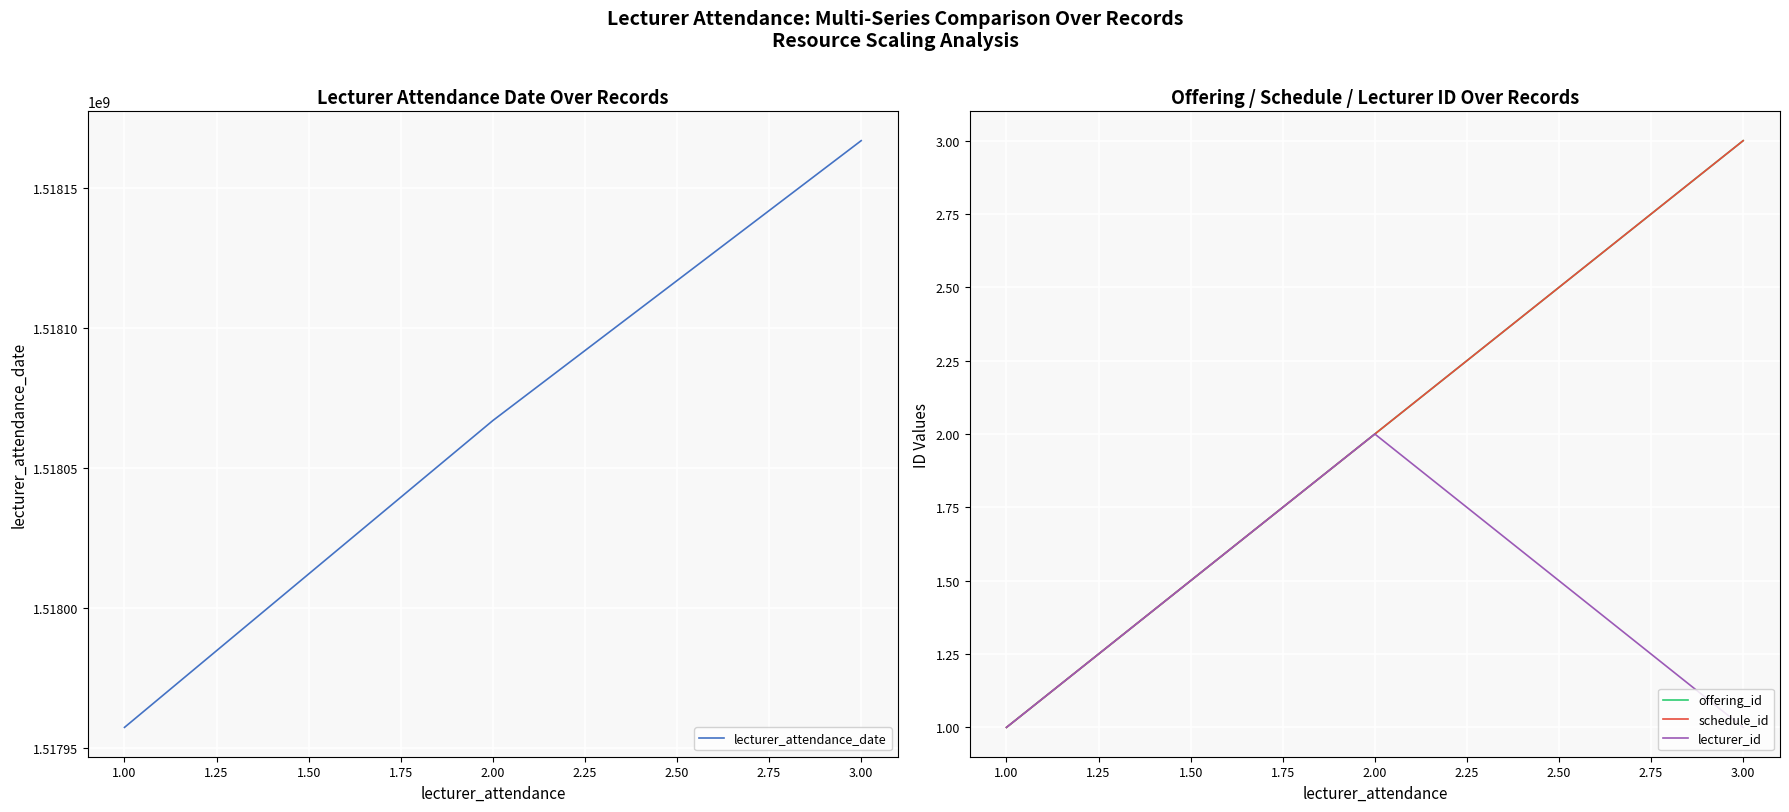

At how many categories does at least one series exceed 87167132?

3